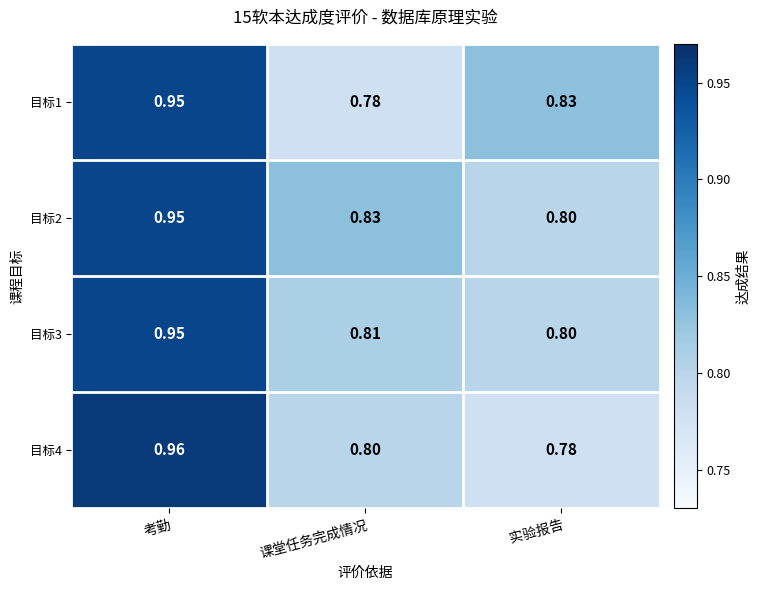

At which category is the sum across all series the highest?

考勤